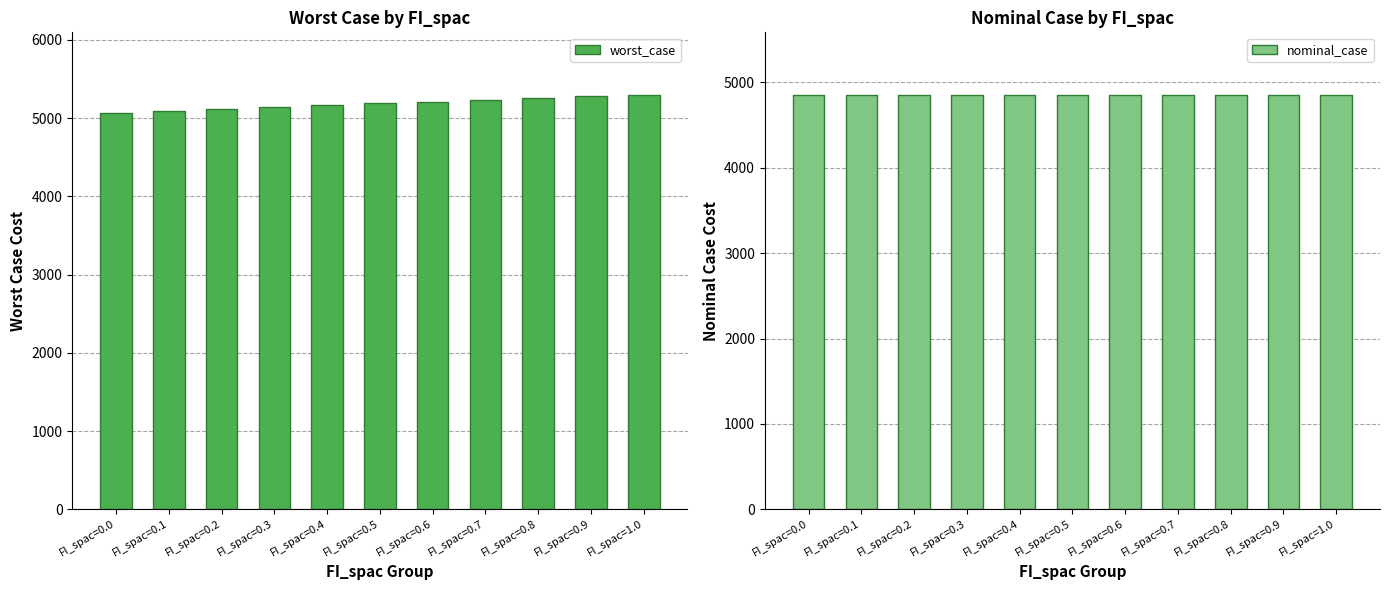

Rank the series by their maximum value, from lowest to highest.

nominal_case, worst_case